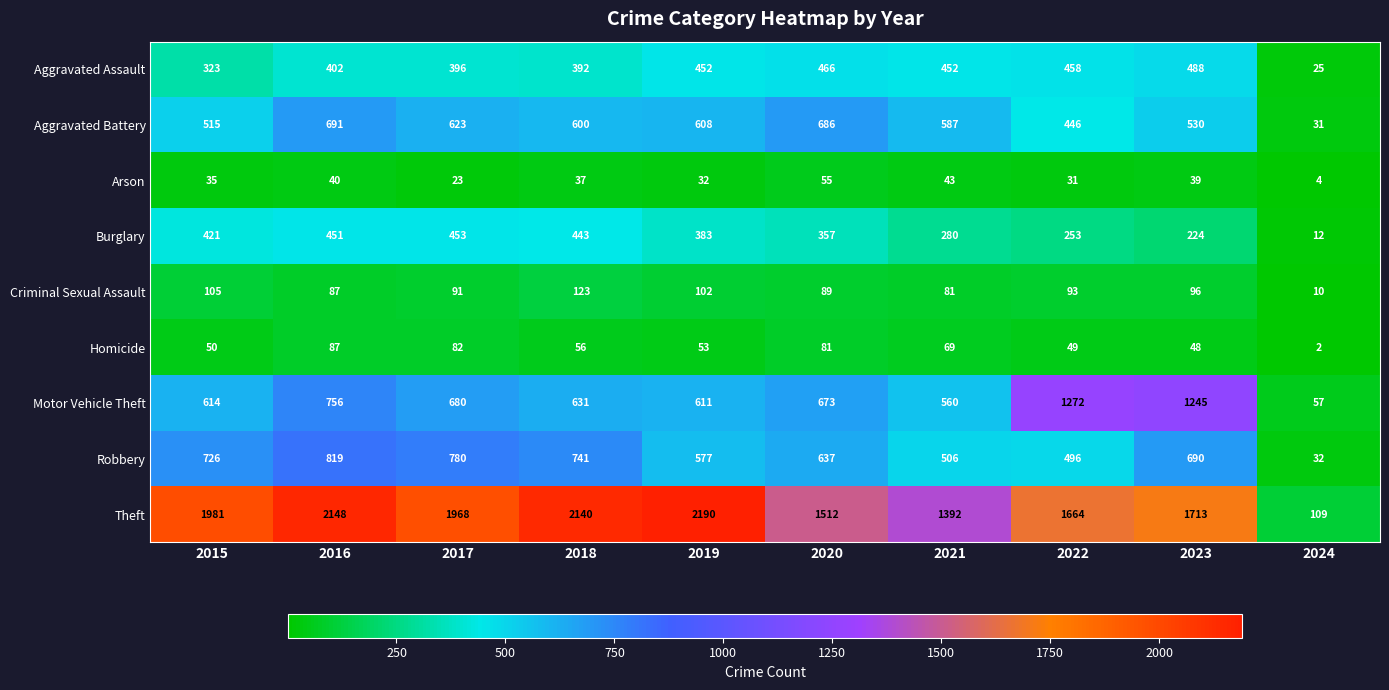

At which label does Homicide first exceed 56?

2016